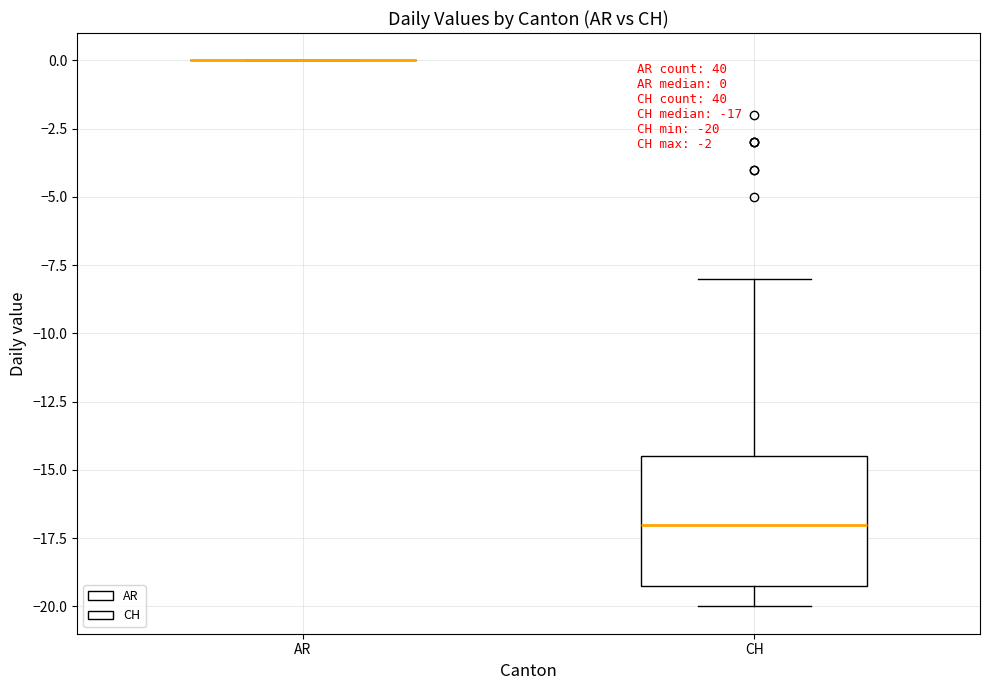

Which box is the tallest, from its lower edge to its upper edge?

CH